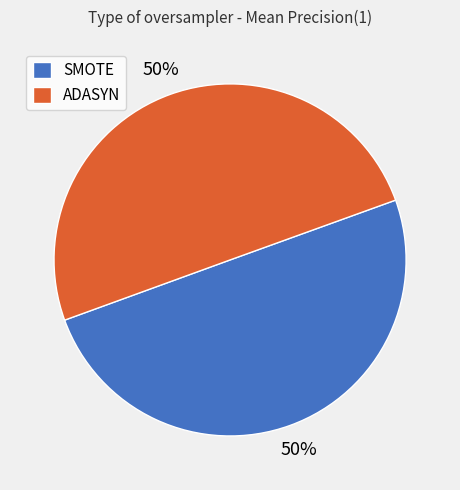

Combined, do ADASYN and SMOTE account for over 50%?

Yes